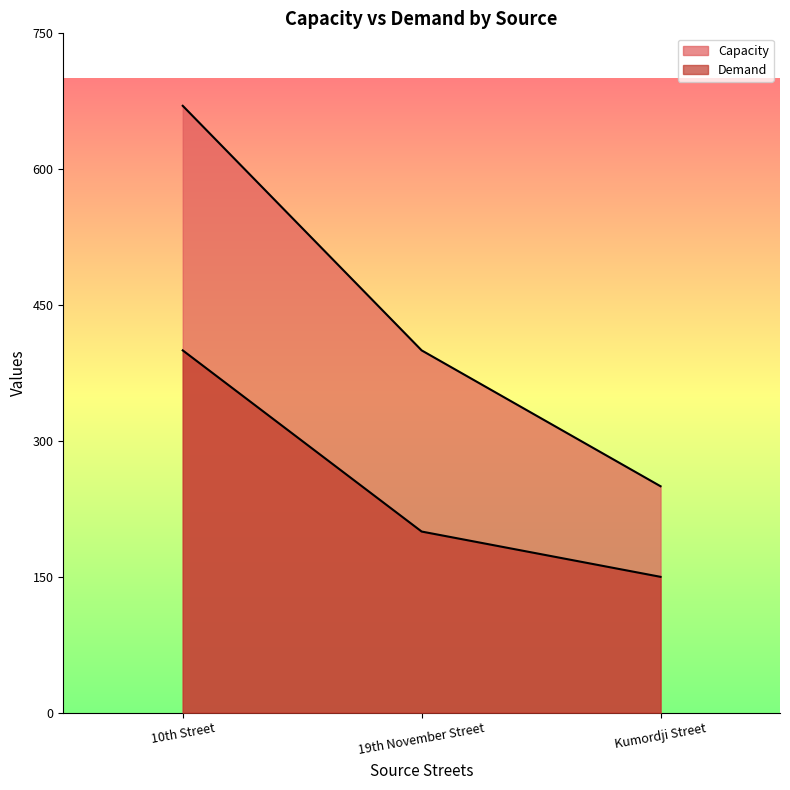

What is the sum of all Capacity values?

1320